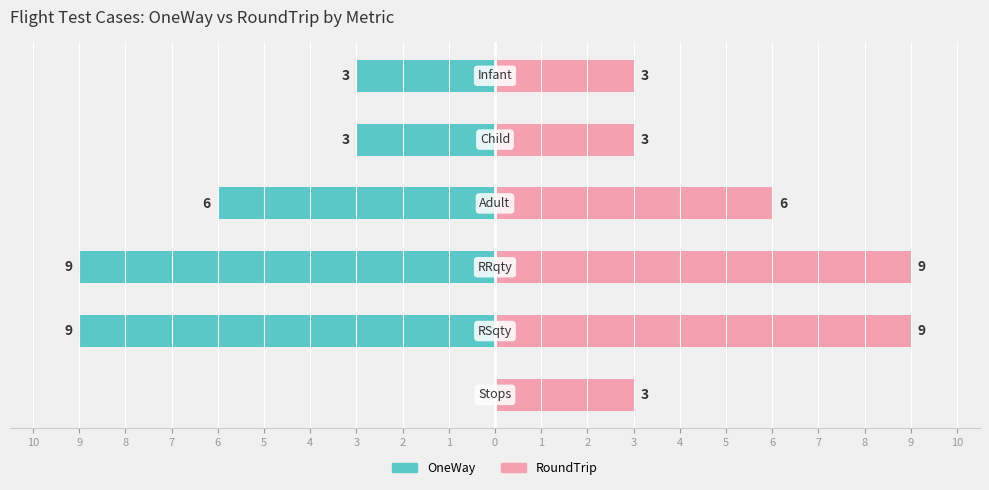

What is the difference between the second highest and second lowest values in the RoundTrip series?

6